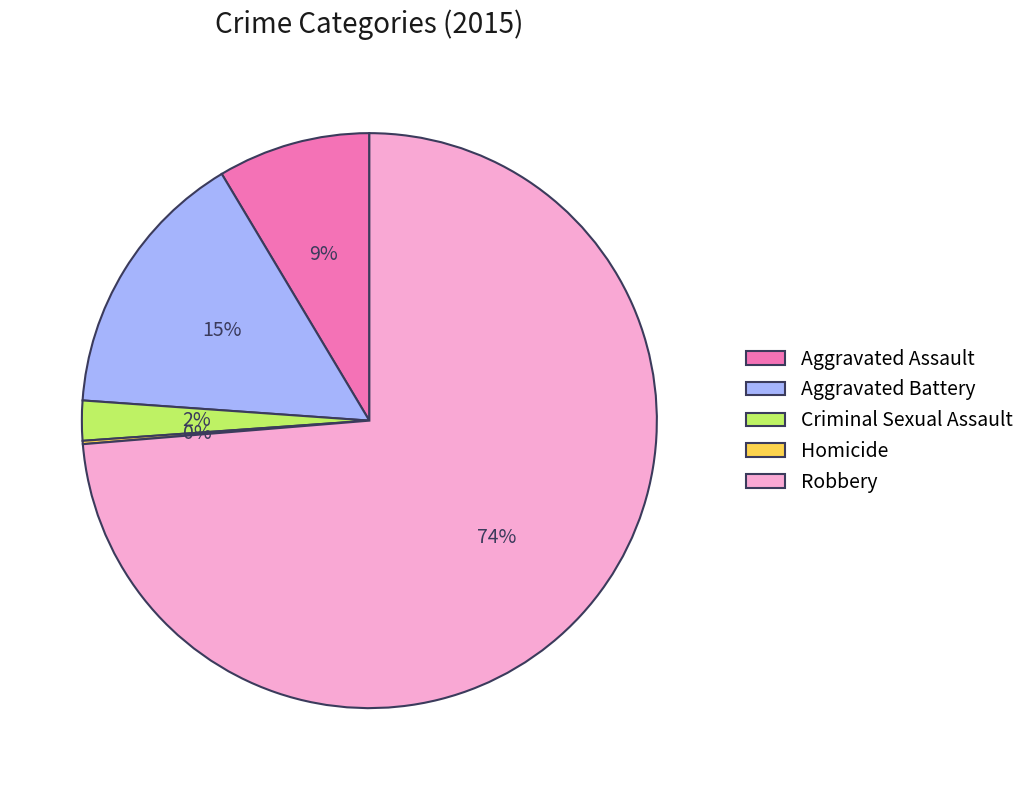

To the nearest percent, what is the average slice percentage?

20%